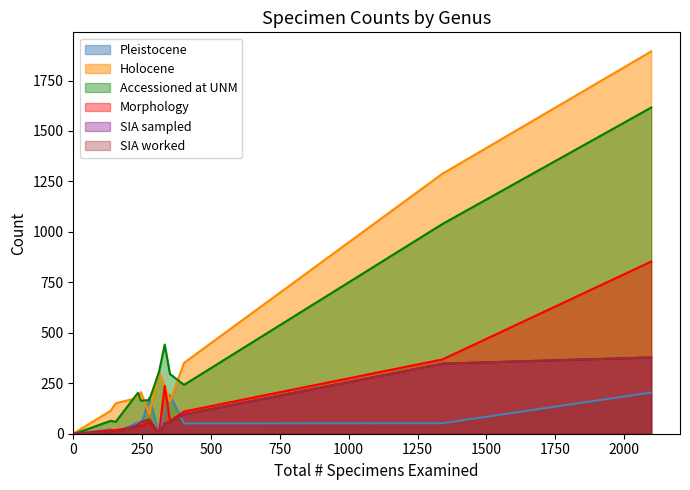

How many data points in SIA sampled are above 58?

5